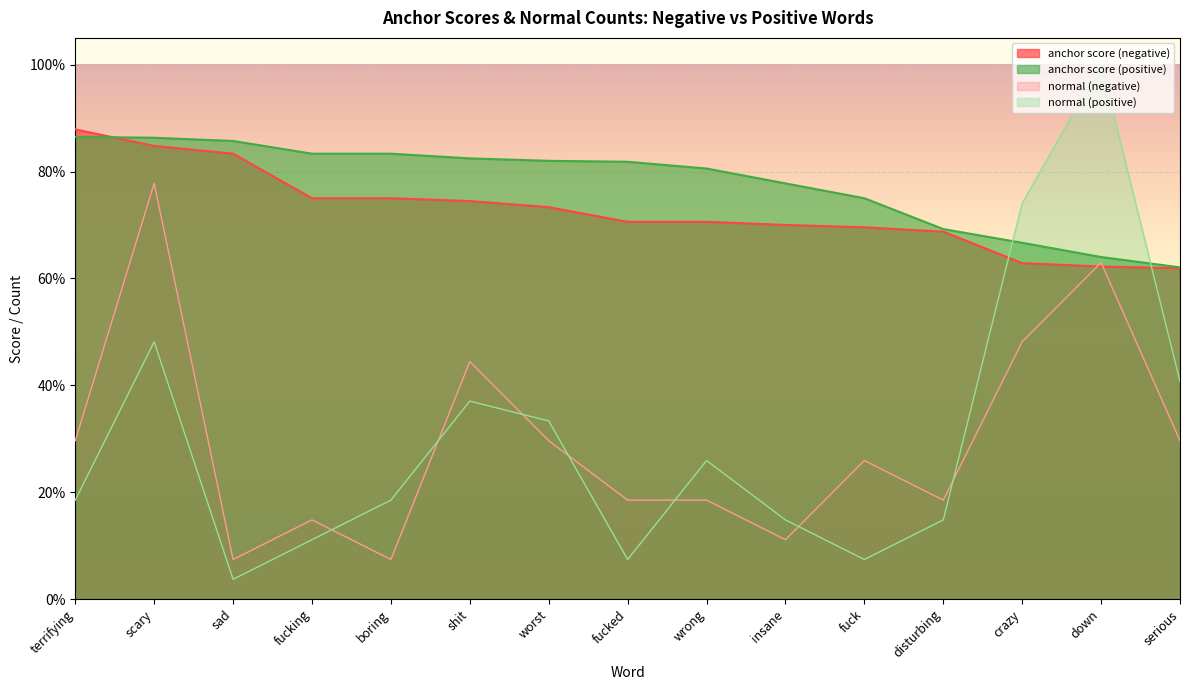

At boring, list the series in order from largest to smallest.

anchor score (positive), anchor score (negative), normal (positive), normal (negative)